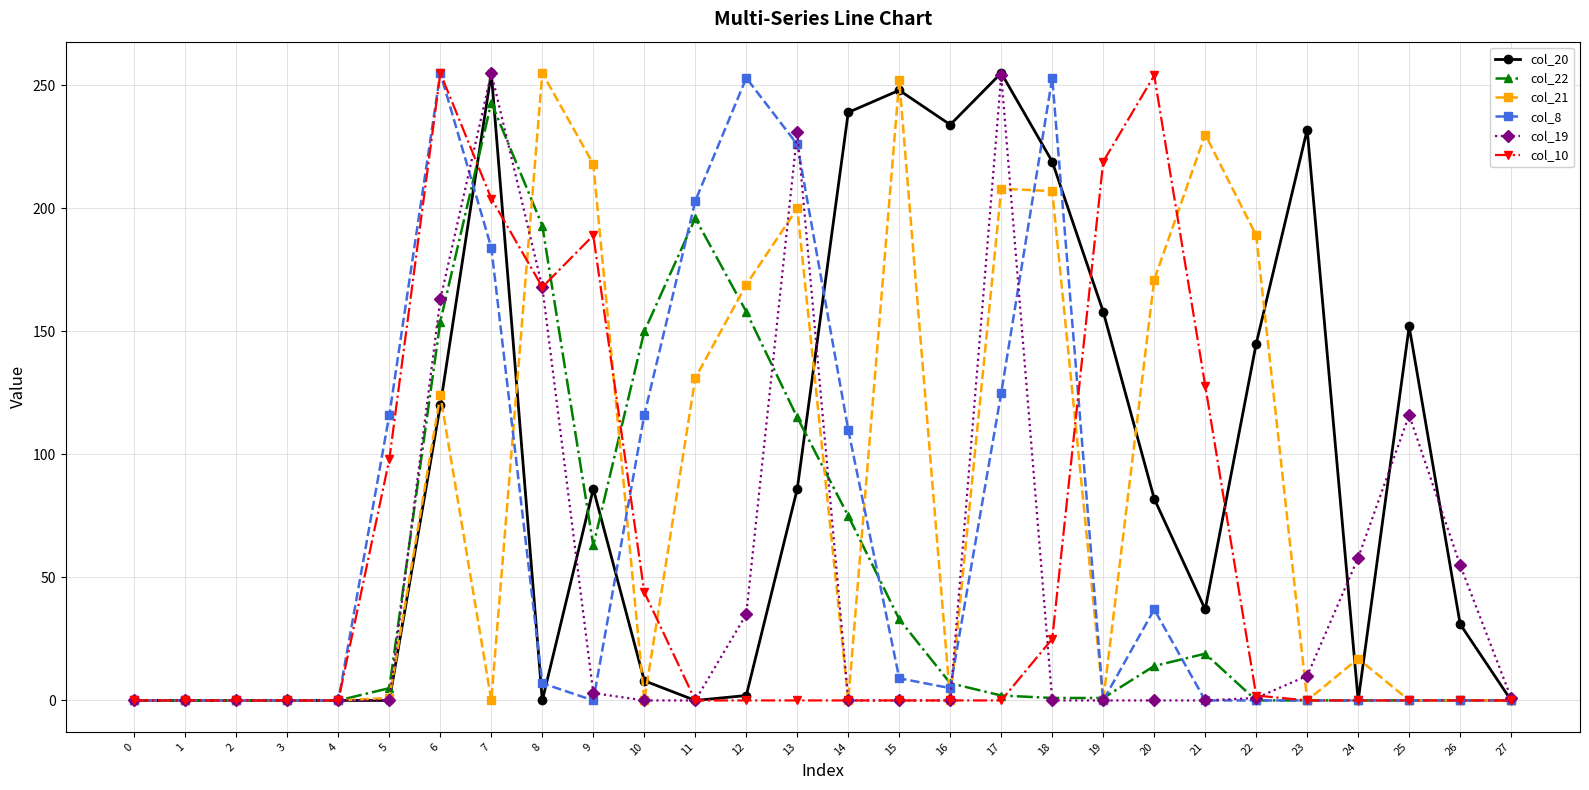

True or false: col_19 and col_20 intersect in this chart.

True